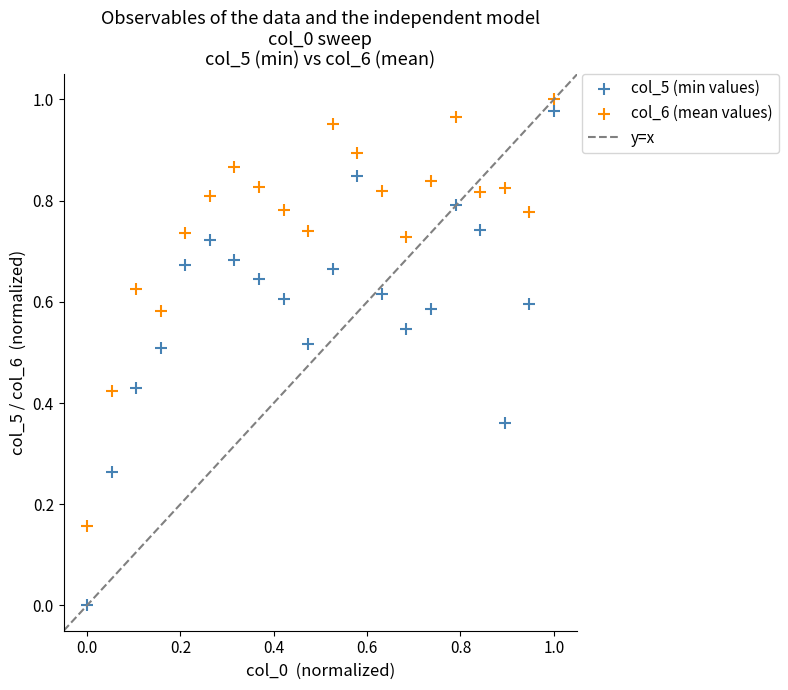

Which series has the widest spread of Y values?

col_5 (min values)